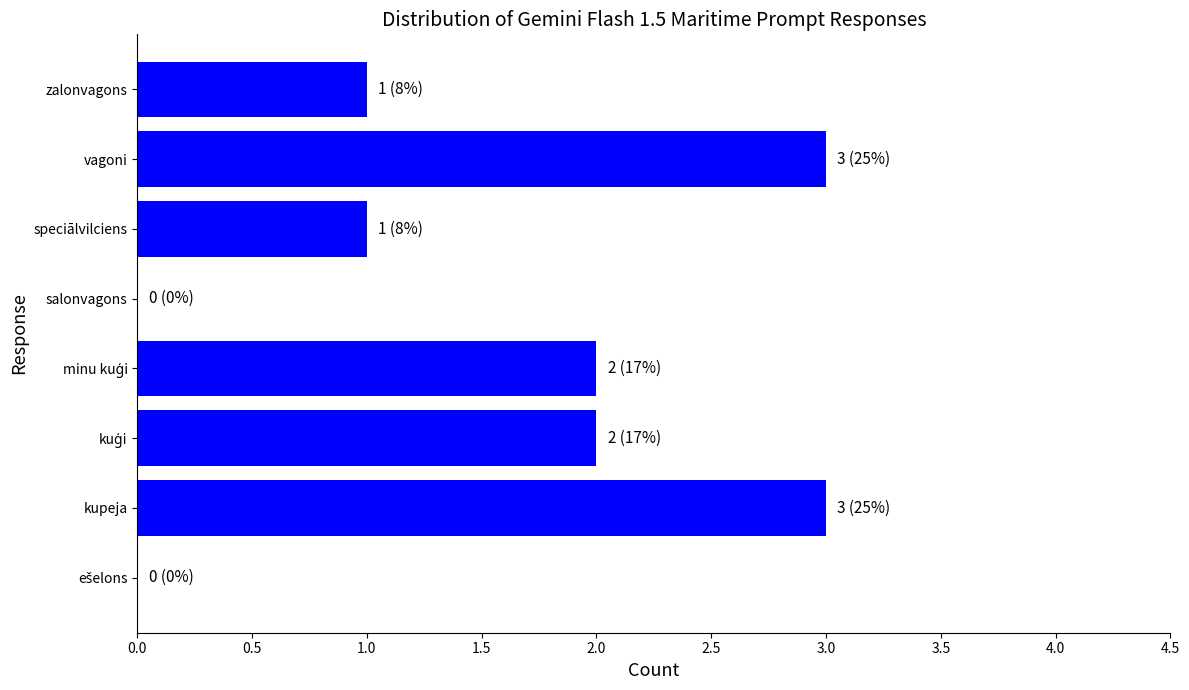

What is the maximum value shown in the chart?

3